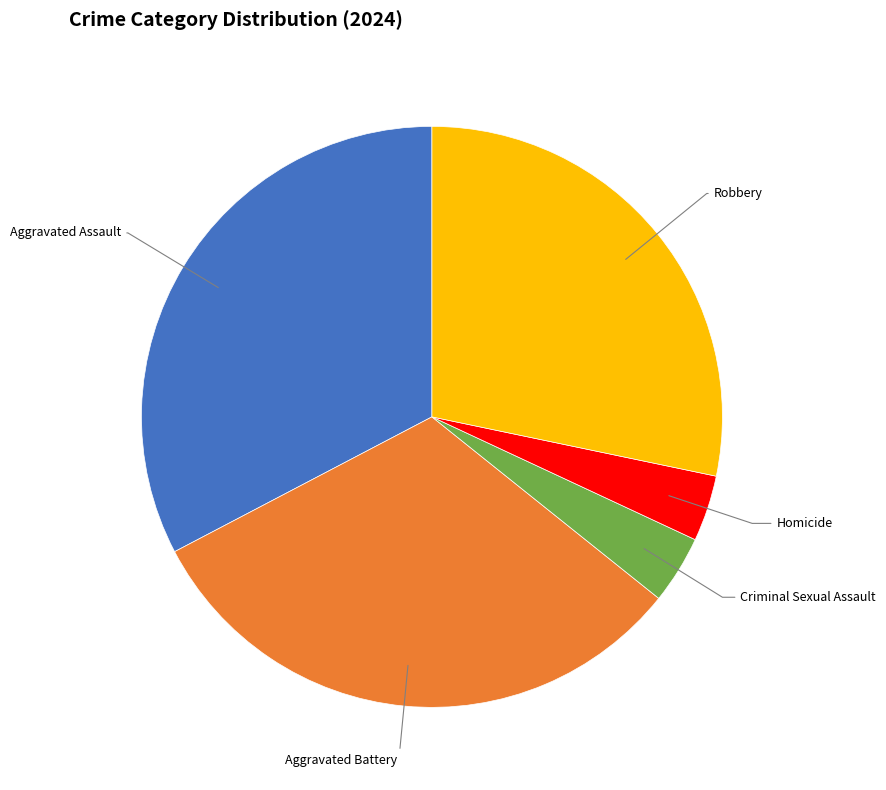

Does any single category account for the majority?

No